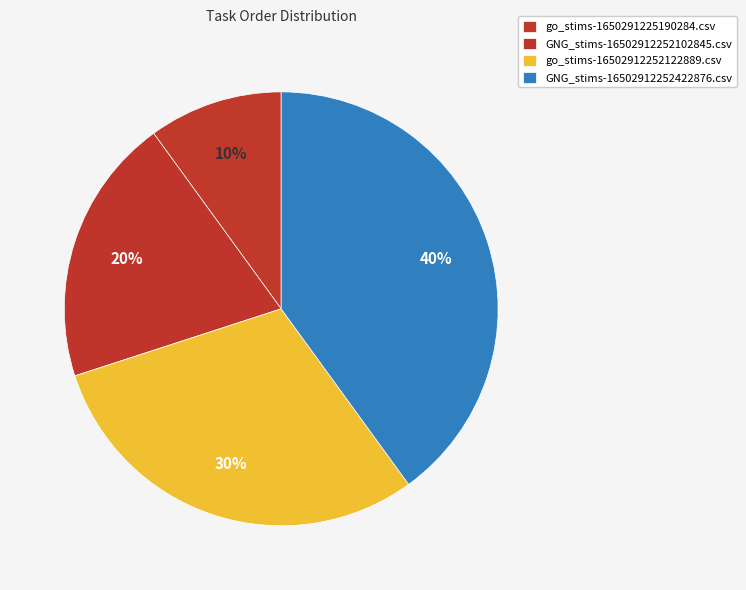

How many segments does this pie chart have?

4